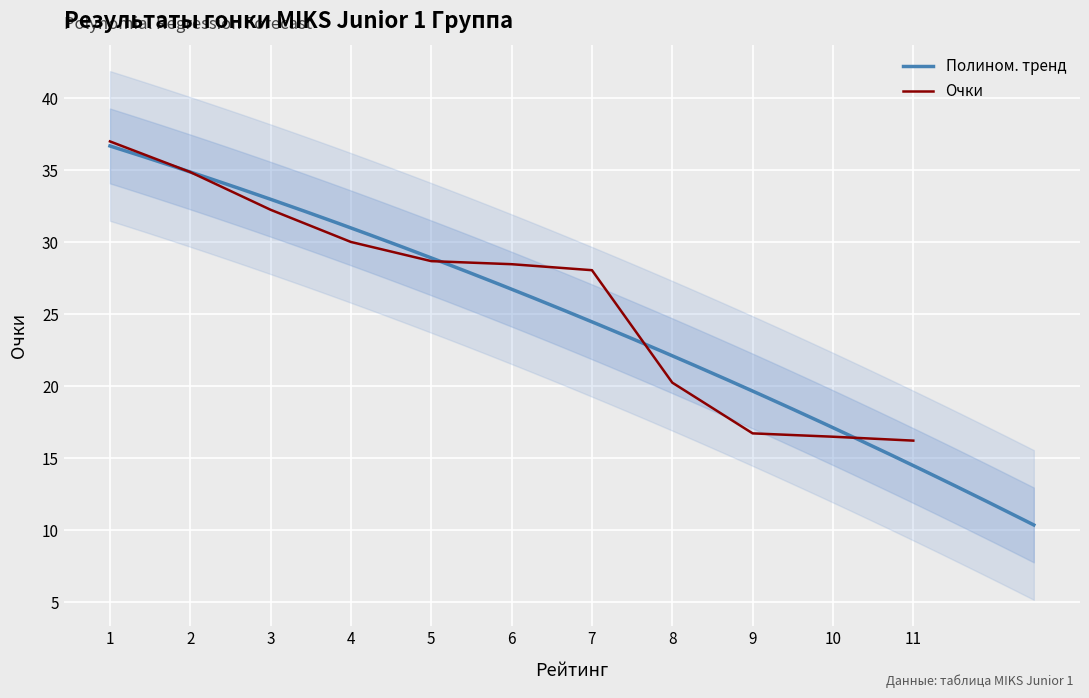

Reading left to right, transcribe all the data shown in this chart.

1=37.0	2=34.9	3=32.3	4=30.0	5=28.7	6=28.5	7=28.1	8=20.3	9=16.7	10=16.5	11=16.2